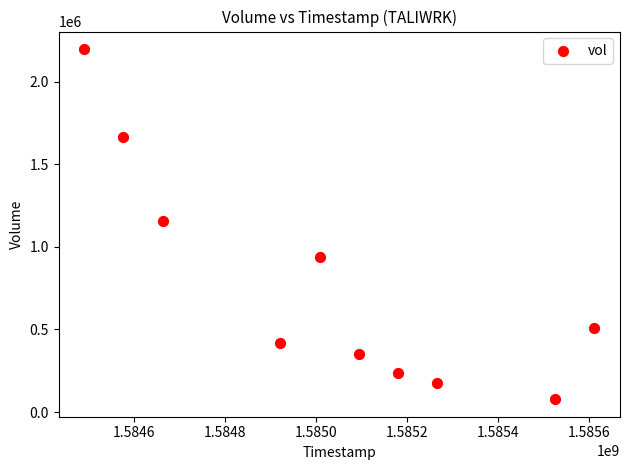

What is the range of X values (max minus min)?

1123200